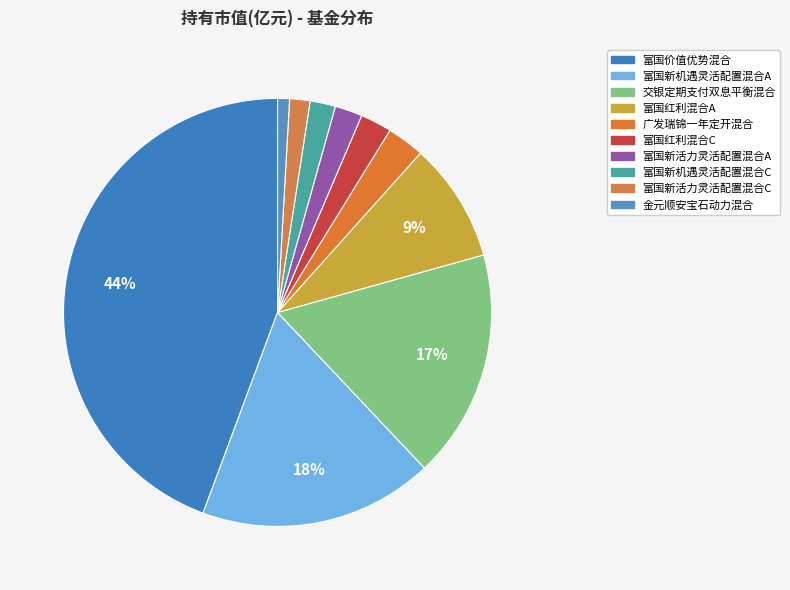

Between 广发瑞锦一年定开混合 and 富国新机遇灵活配置混合C, which is larger?

广发瑞锦一年定开混合